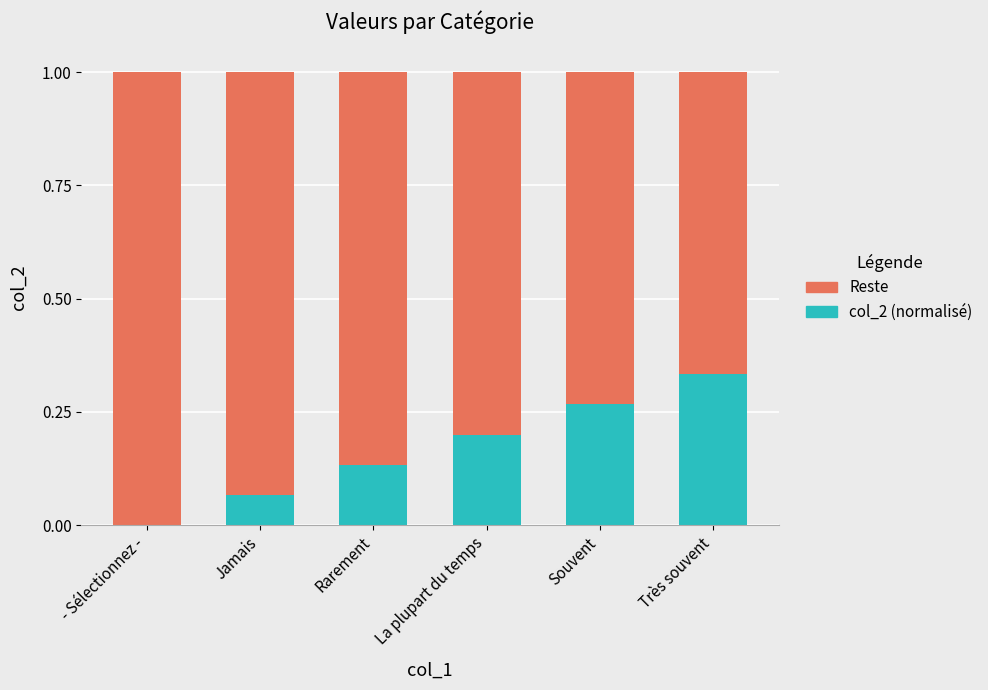

What is the total value across all series at Jamais?

1.0